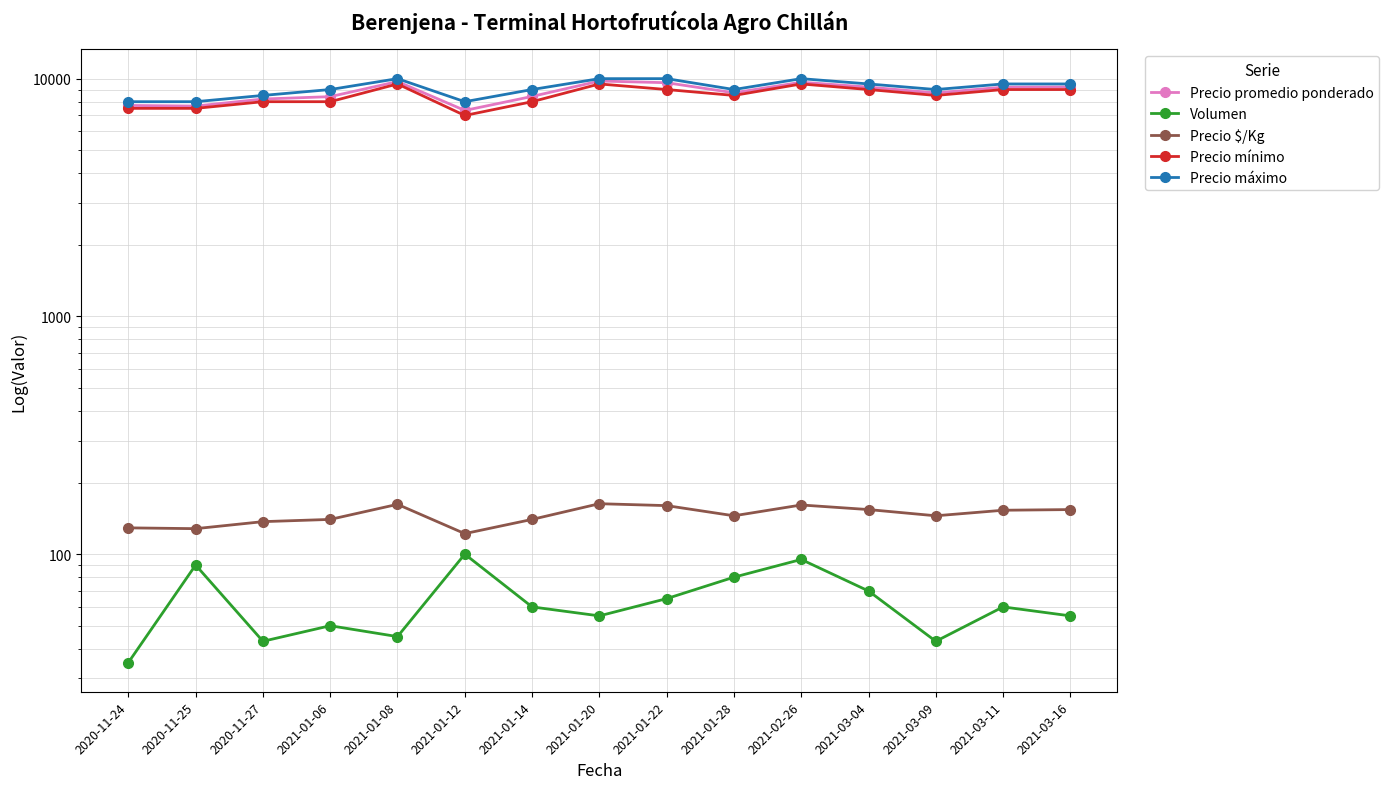

True or false: Volumen has a value of 40 at 2021-01-14.

False